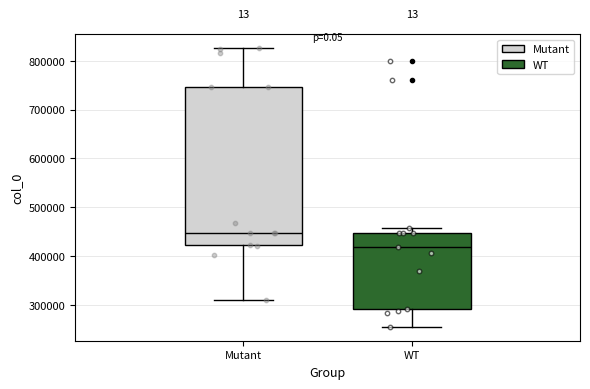

Reading left to right, read every box against the y-axis: the position of its median line, the range the box covers, and the ends of its whiskers. The values are not printed on the chart, so give them approximately, as read against the axis.

Mutant: median 450000, box 420000 to 750000, whiskers 310000 to 830000
WT: median 420000, box 290000 to 450000, whiskers 250000 to 460000